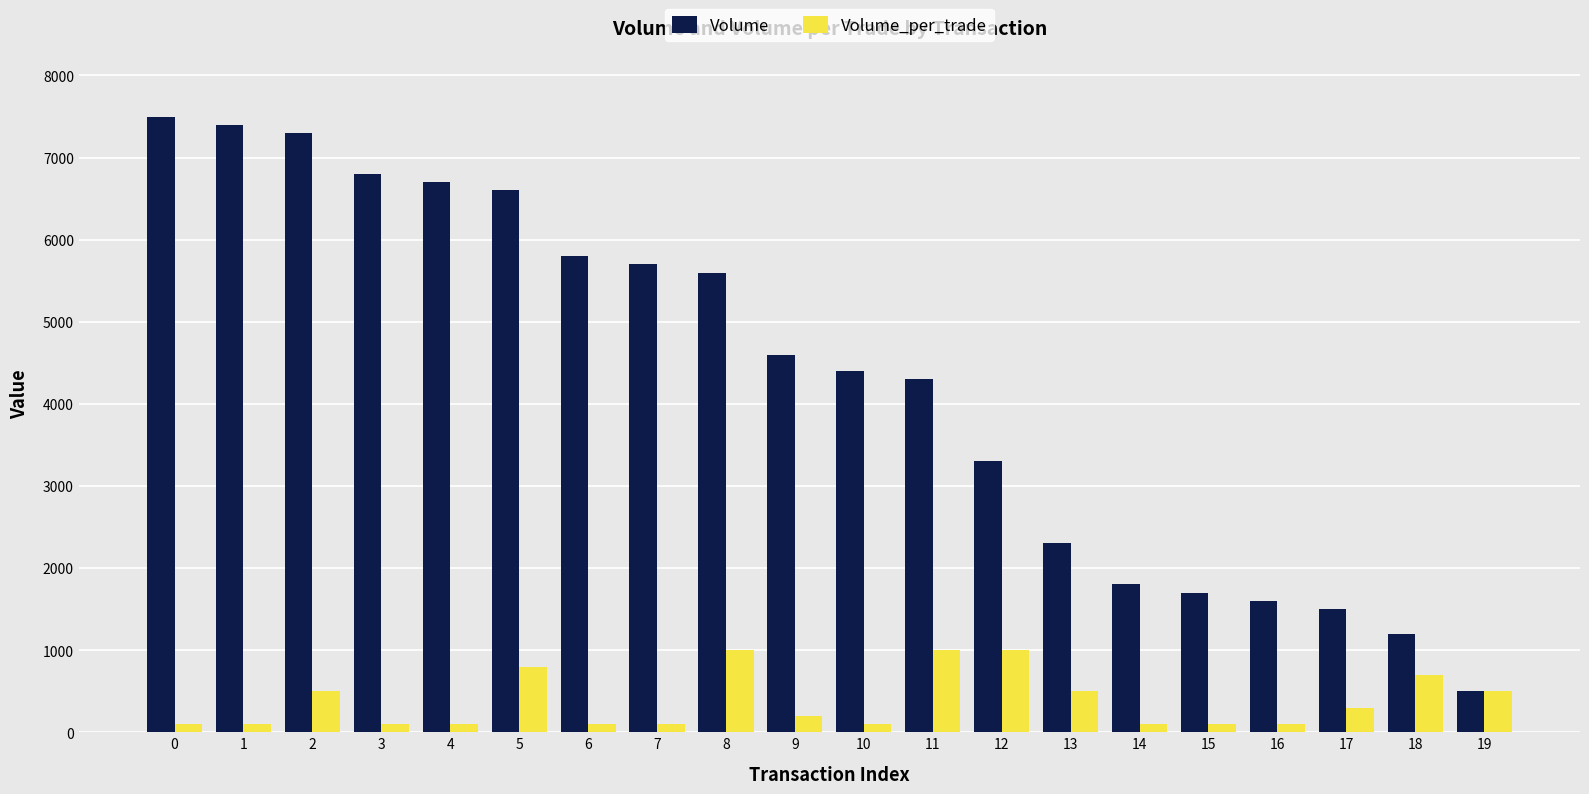

Where is Volume nearest to the value 4000?

11